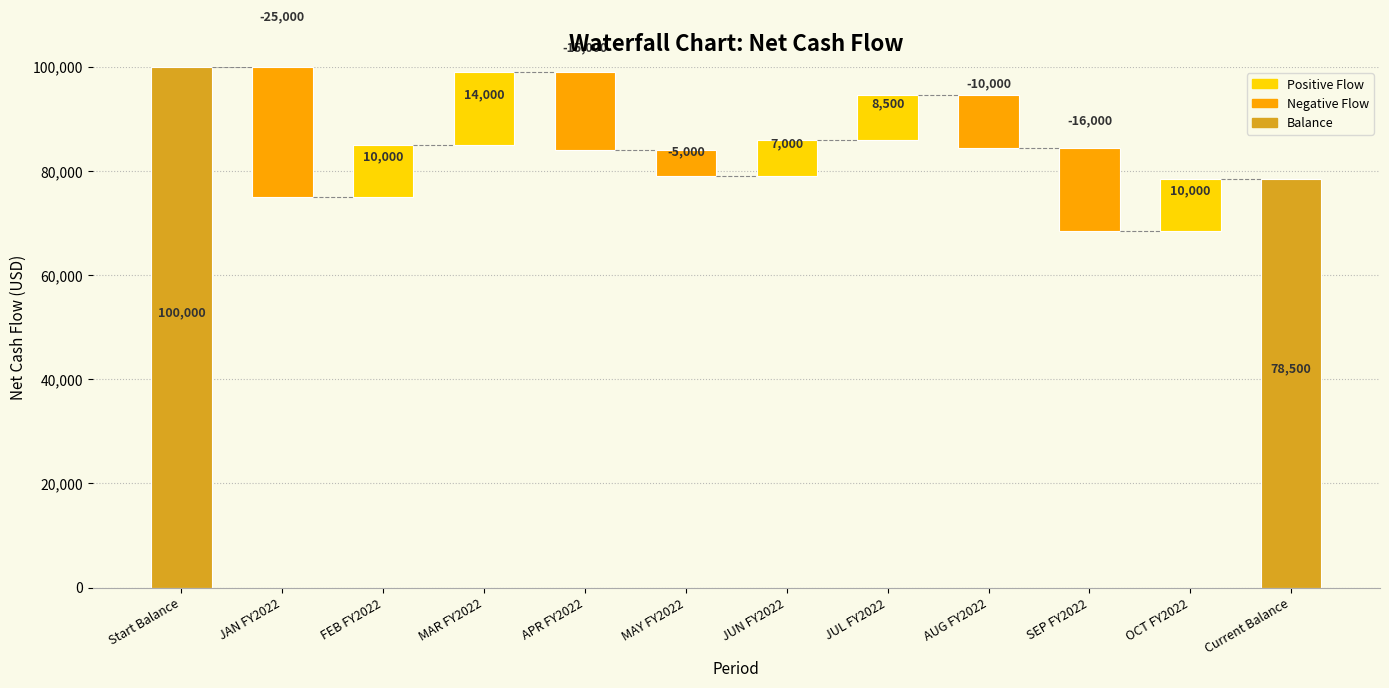

What position from the right is FEB FY2022?

10